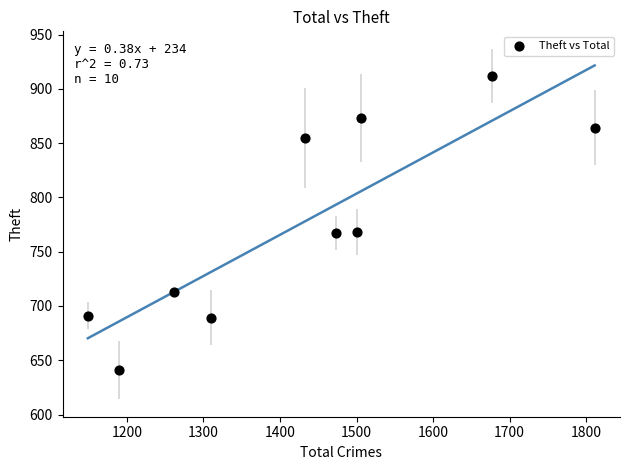

What is the range of Y values (max minus min)?

271